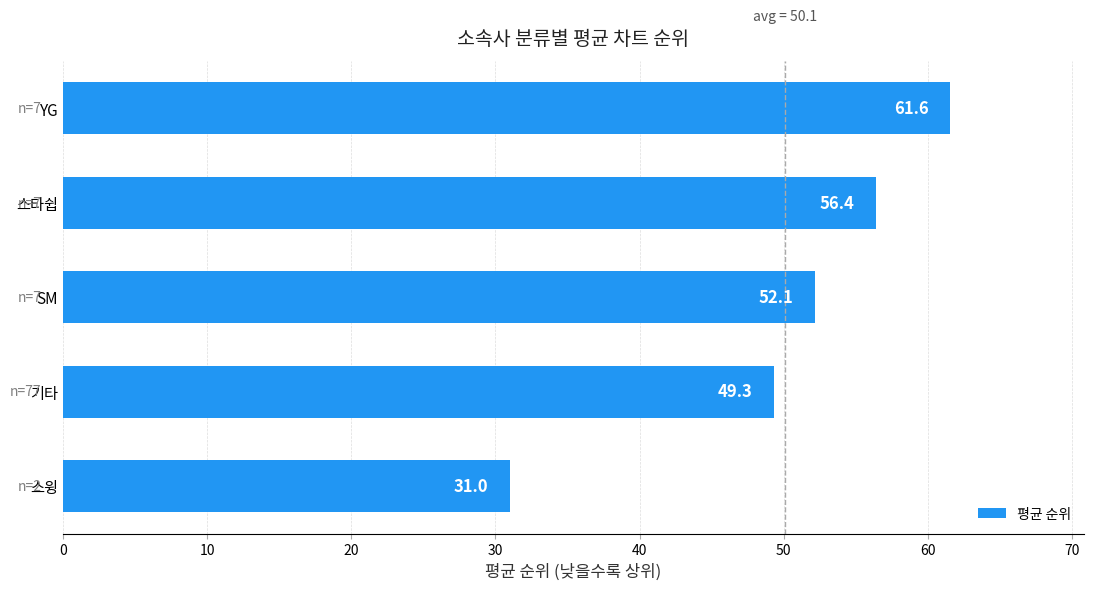

Count the number of values greater than 52.

3